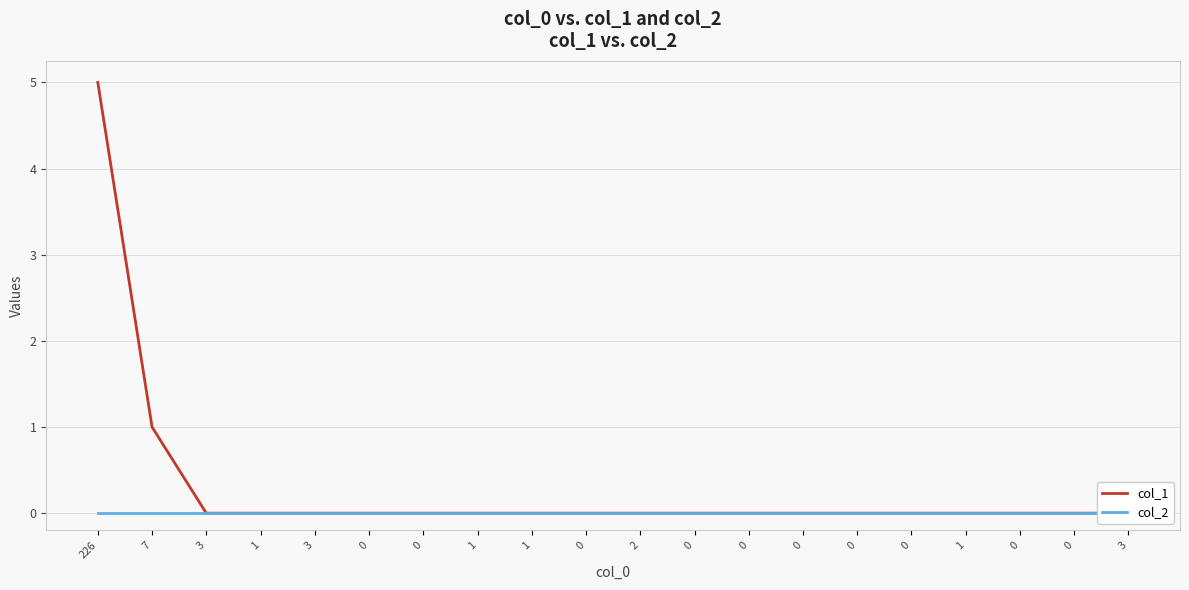

Between 3 and 1, which series saw the biggest shift?

col_1